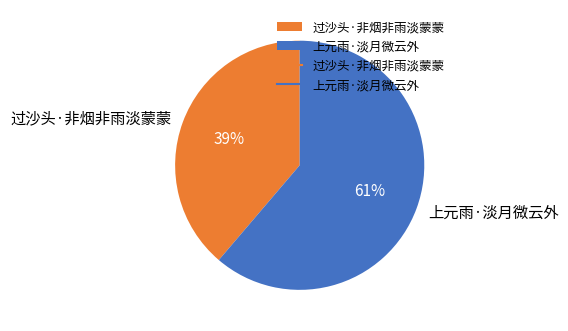

Count the number of slices in the pie.

2